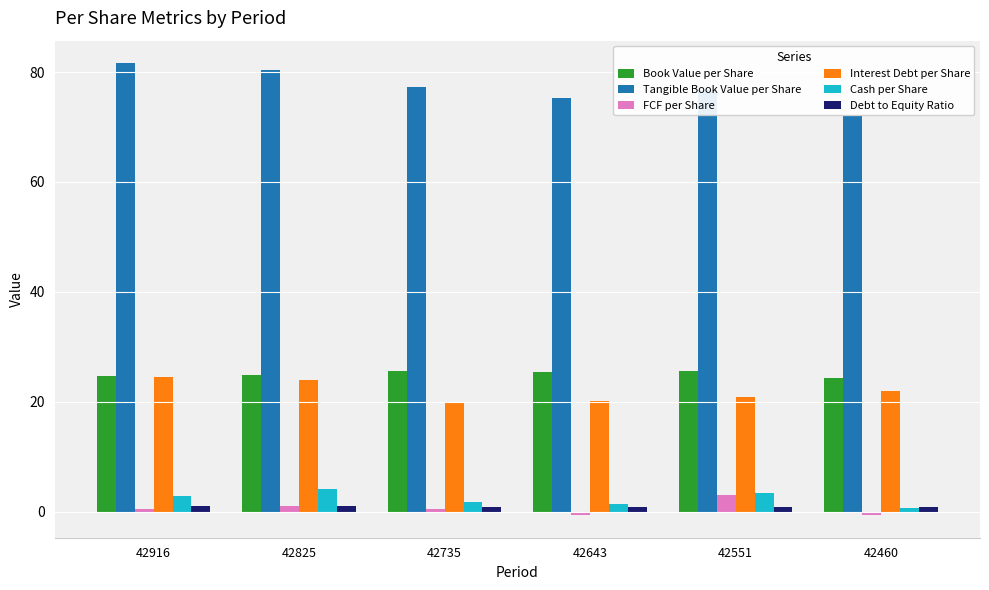

What is the difference between the maximum and second lowest values in the Tangible Book Value per Share series?

6.4